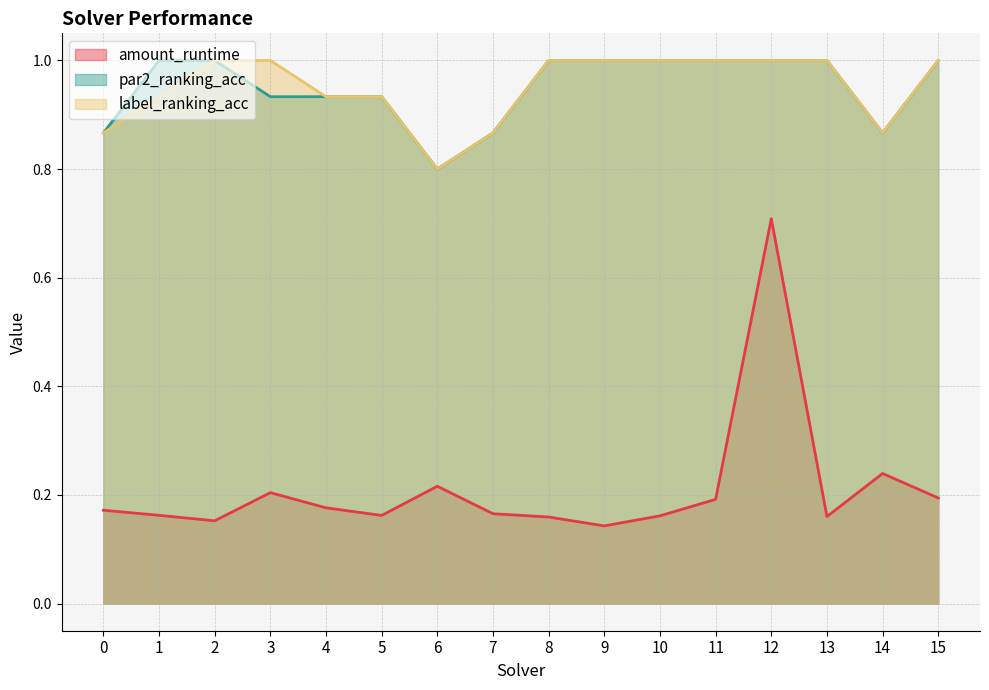

What is the maximum value for amount_runtime?

0.7